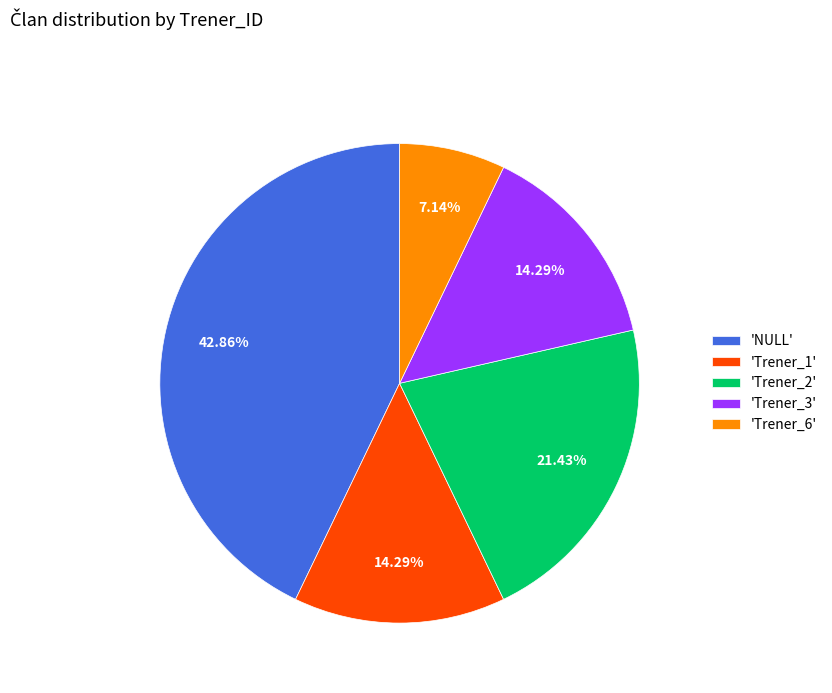

Is 'Trener_3' the majority of the pie?

No